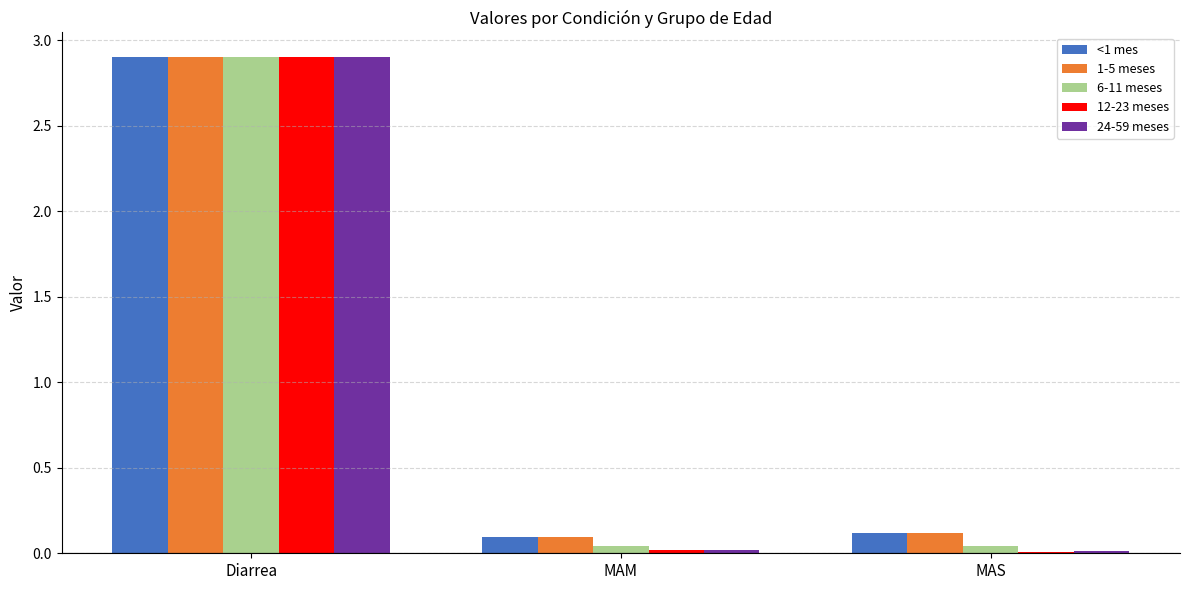

What is the highest value of the <1 mes series?

2.9